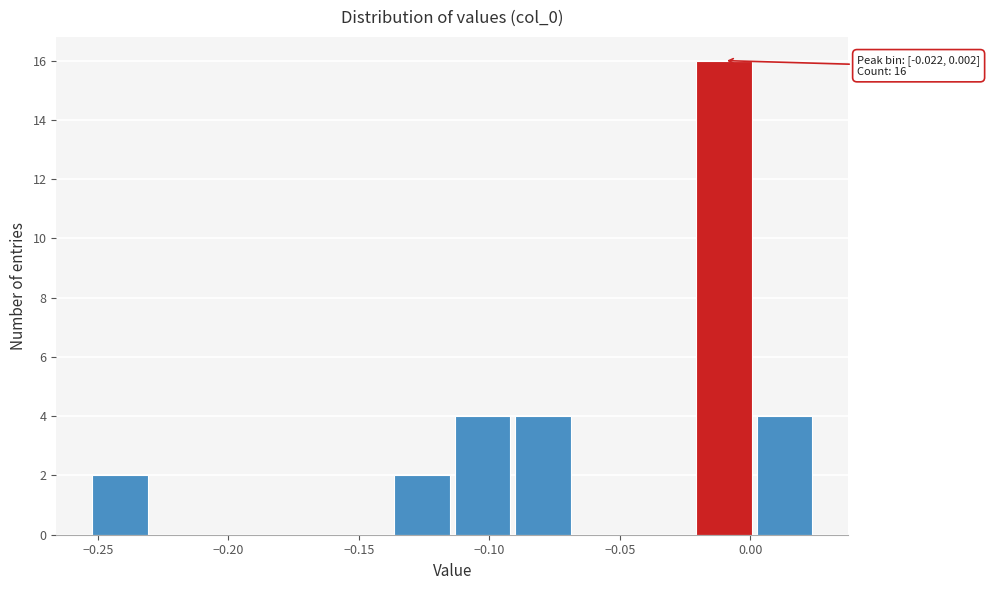

Over which range of the x-axis is the bar tallest?

-0.020 to 0.000